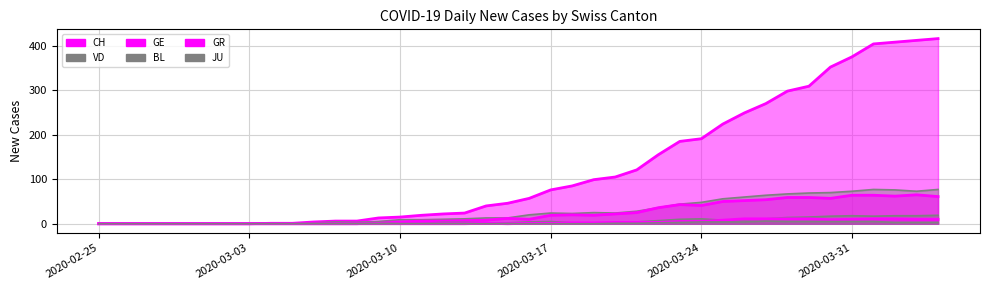

What are all the series names shown in the legend?

CH, VD, GE, BL, GR, JU